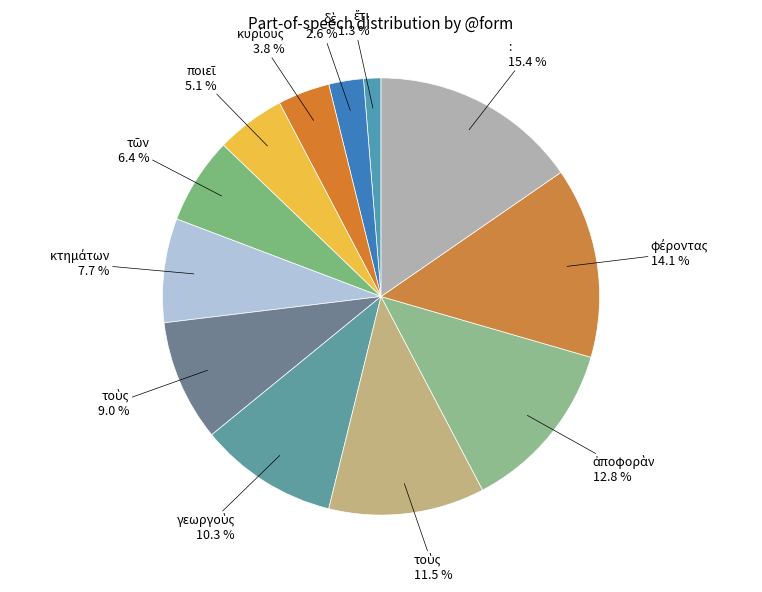

Count the number of slices in the pie.

12